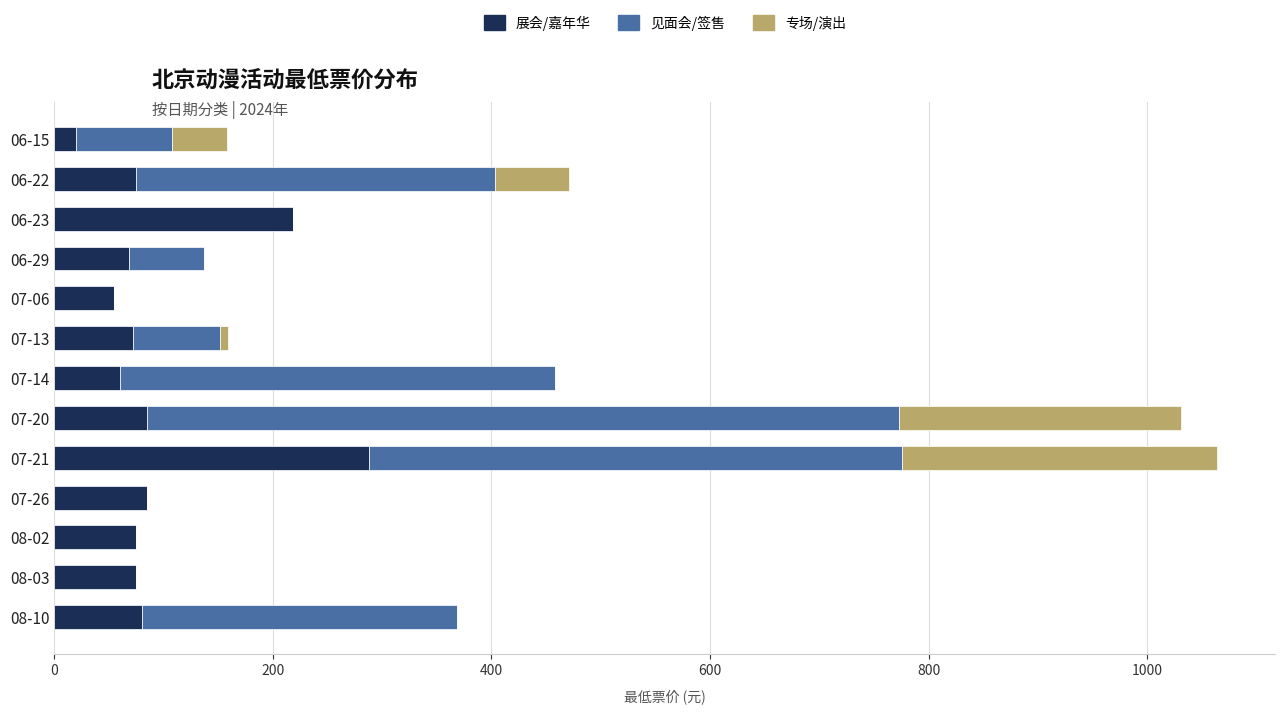

What is the sum of all 展会/嘉年华 values?

1255.8